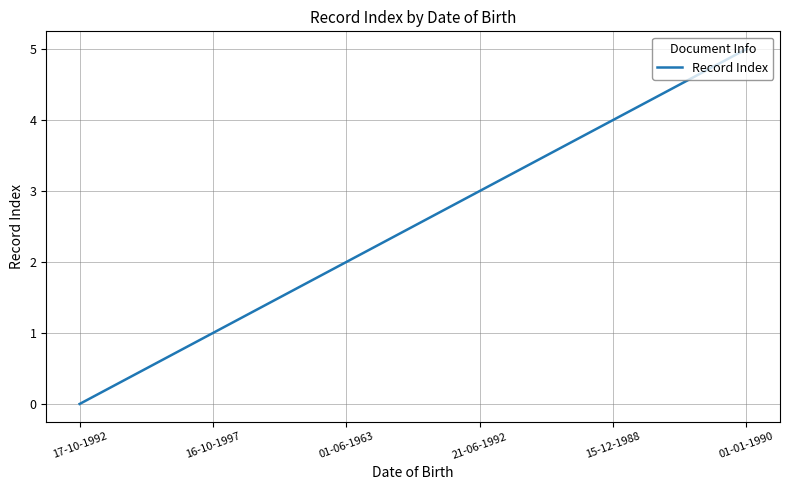

List the labels in order of value, largest first.

01-01-1990, 15-12-1988, 21-06-1992, 01-06-1963, 16-10-1997, 17-10-1992